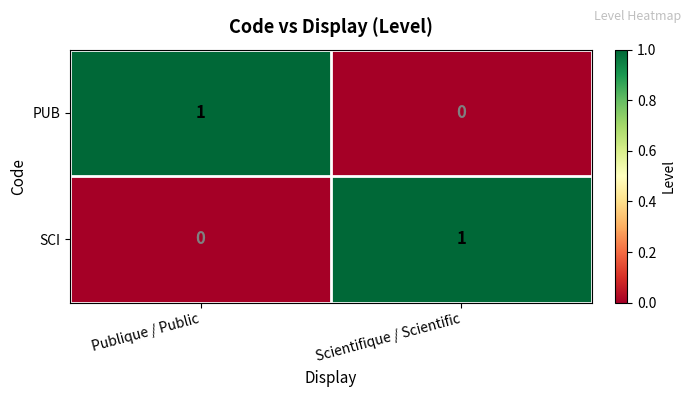

Which category has the lowest value in the PUB series?

Scientifique / Scientific